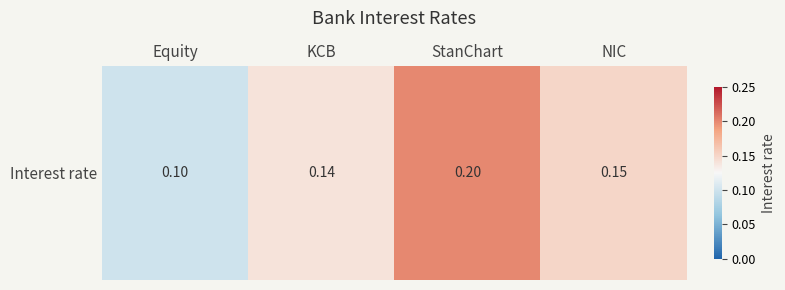

Which category has the highest value across all series?

StanChart